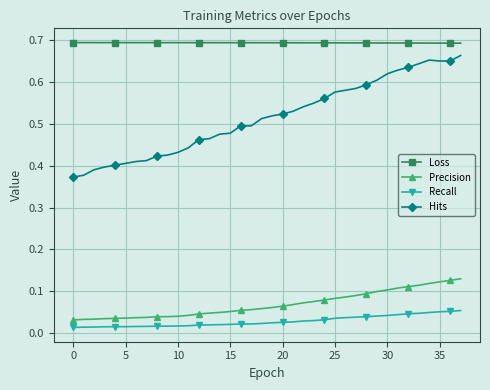

How many Loss values are between 0 and 1?

38